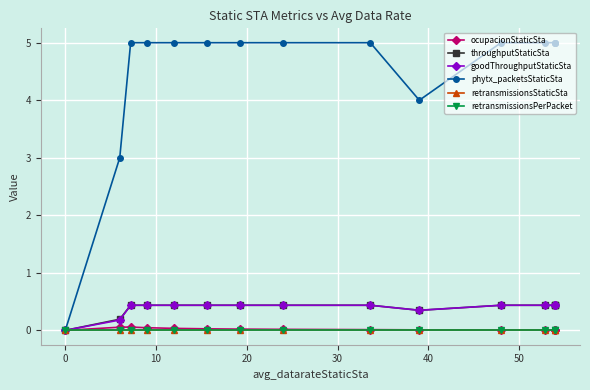

Is the value of retransmissionsStaticSta at 20 greater than the value of phytx_packetsStaticSta at 8?

No